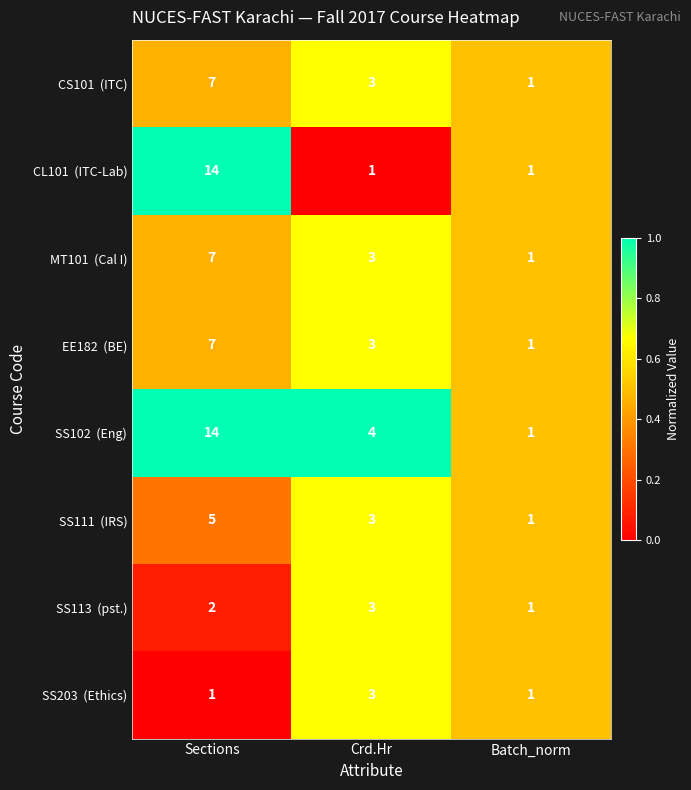

At which category is the sum across all series the highest?

Sections